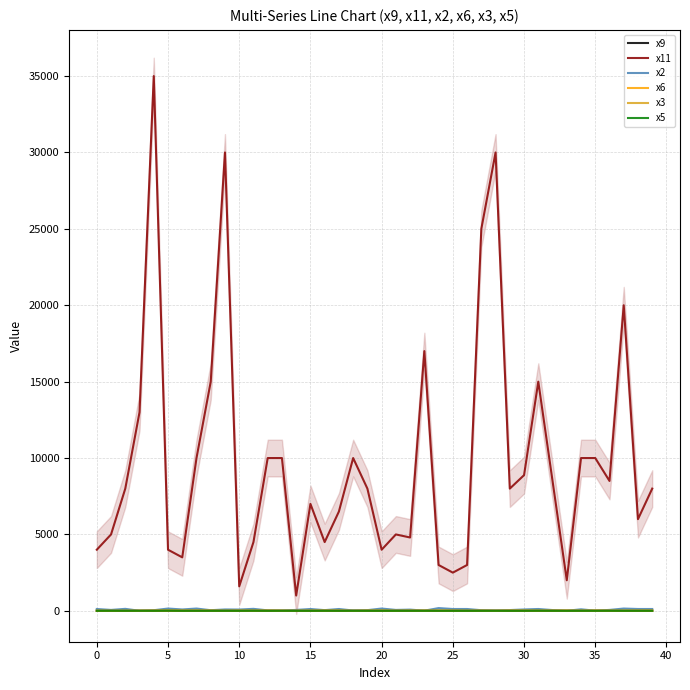

True or false: x6 and x3 cross at least once.

True